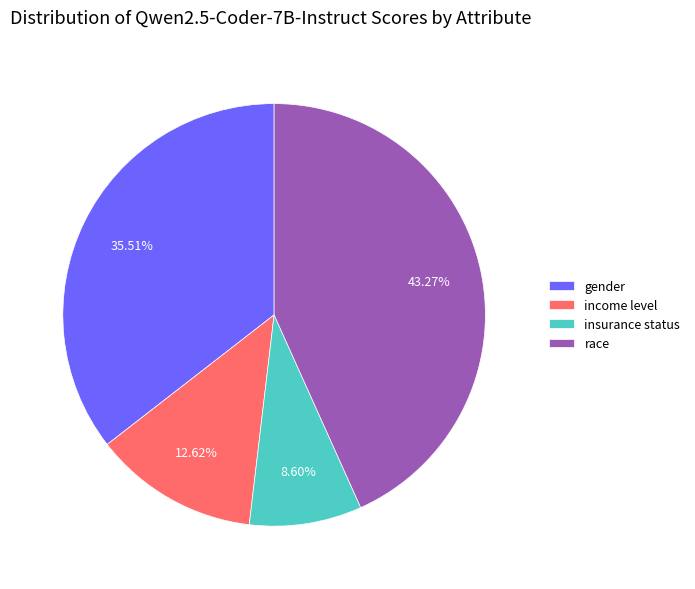

How many slices are in this pie chart?

4